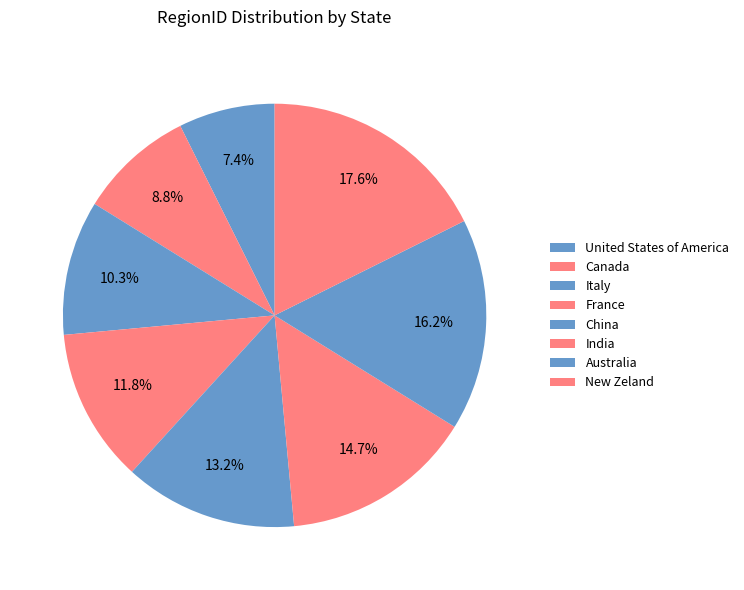

Is there a majority slice in this chart?

No